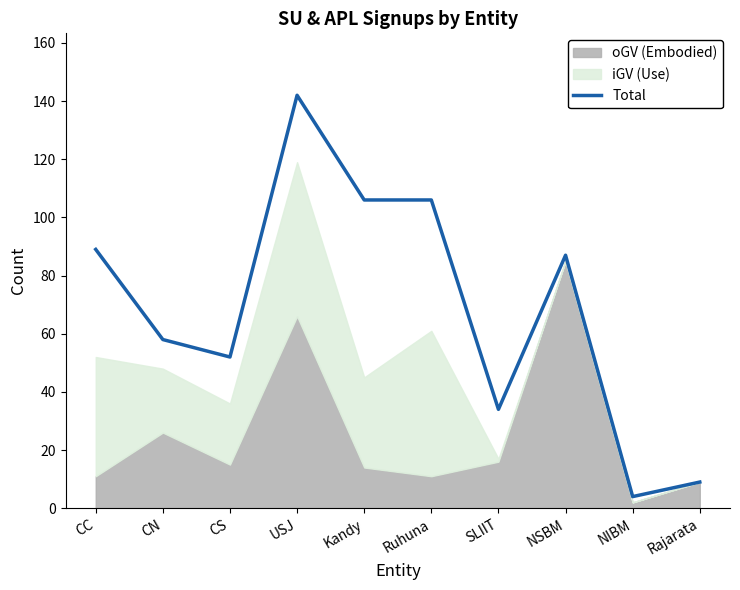

The value at SLIIT is 34. True or false?

True